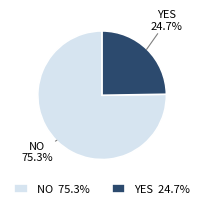

Does YES 24.7% represent more than half of the total?

No